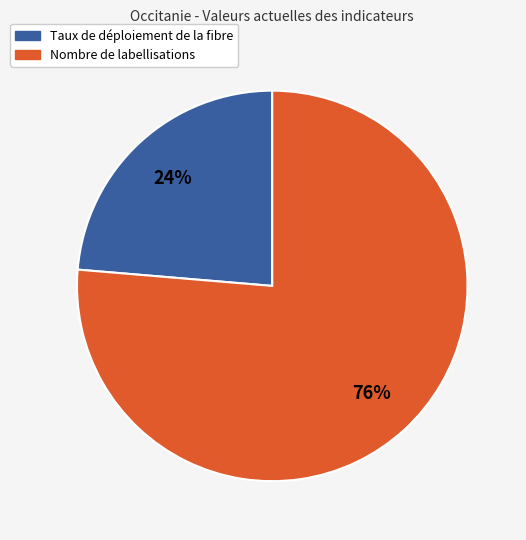

Which has a higher value, Nombre de labellisations or Taux de déploiement de la fibre?

Nombre de labellisations